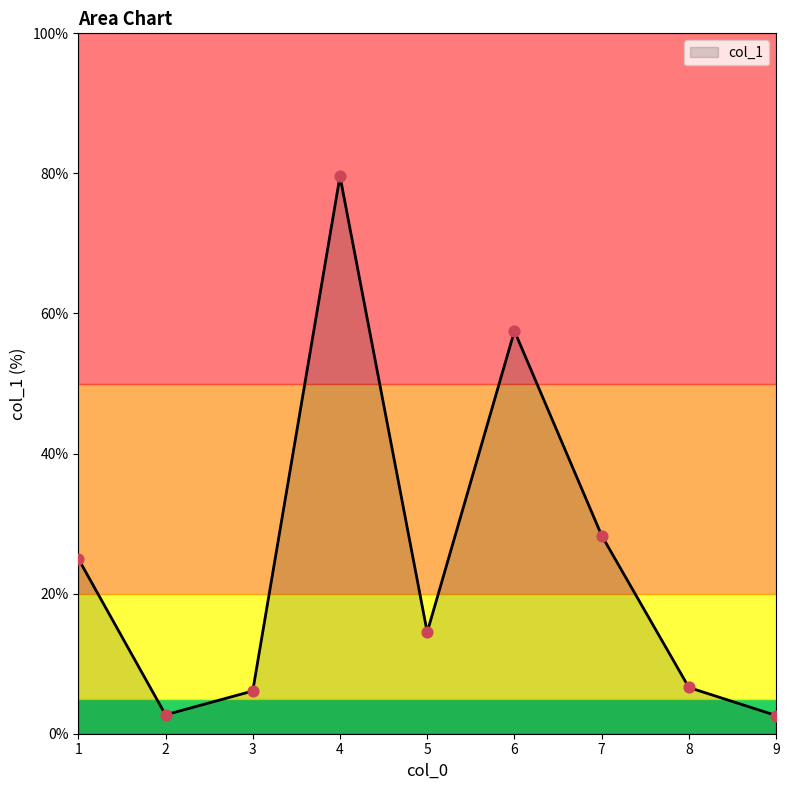

Approximately how many times larger is the value at 2 compared to 9?

1.0